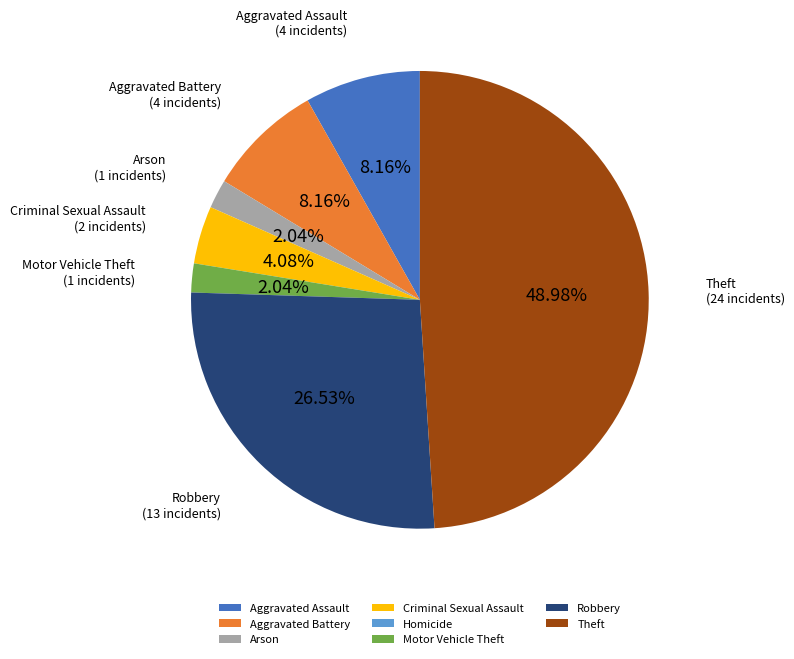

What is the ratio of the value at Theft to the value at Aggravated Assault?

6.0